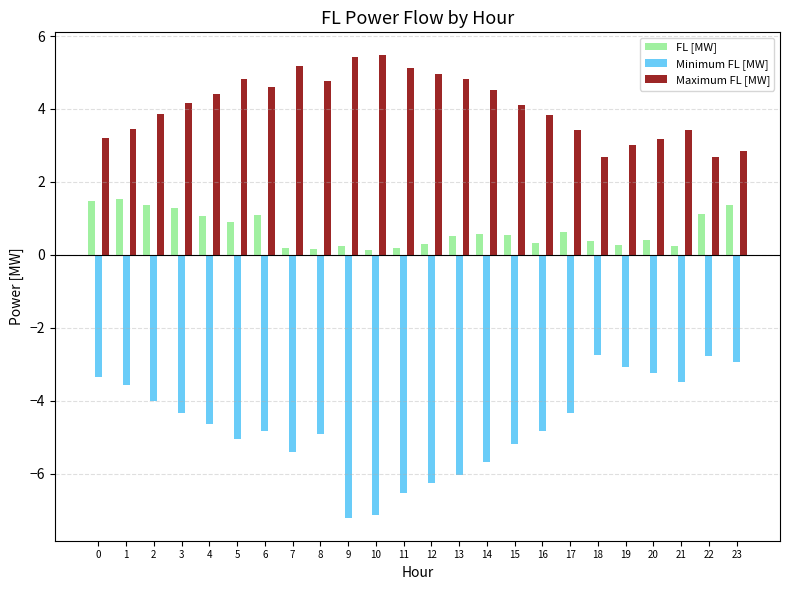

Rank the series at 9 from highest to lowest value.

Maximum FL [MW], FL [MW], Minimum FL [MW]